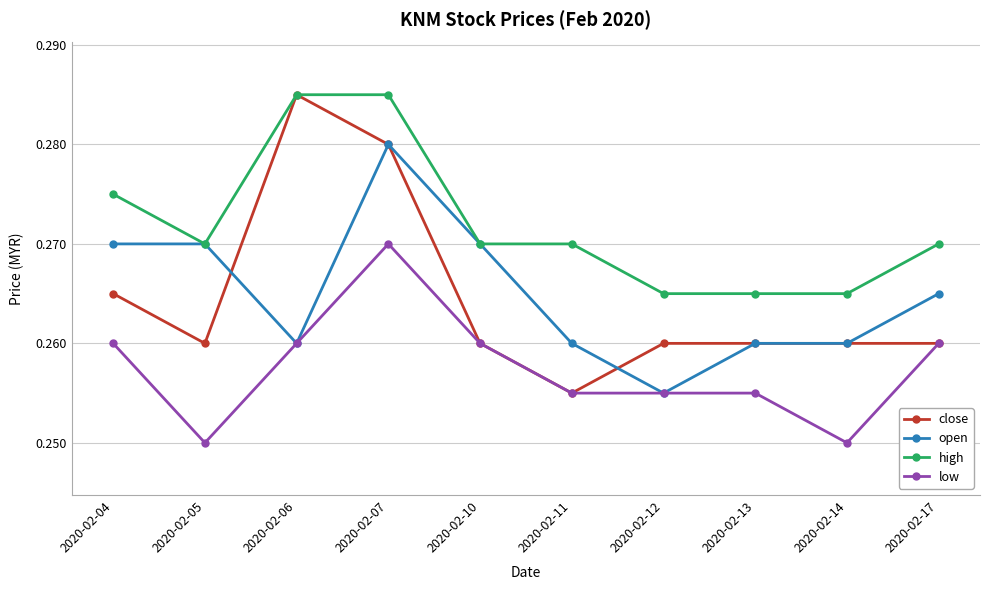

True or false: high and low cross at least once.

False